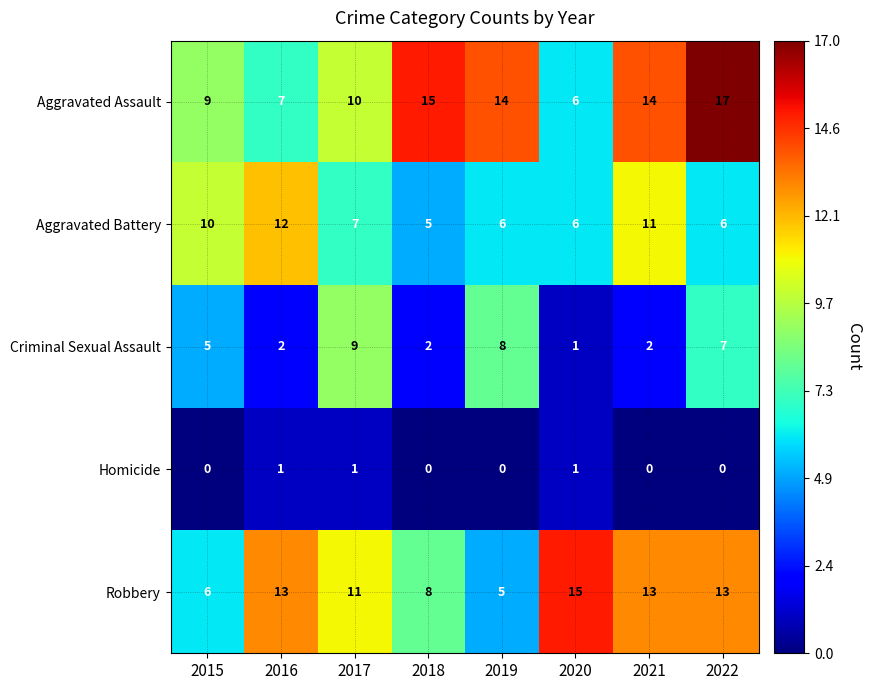

Count the number of data series in this chart.

5